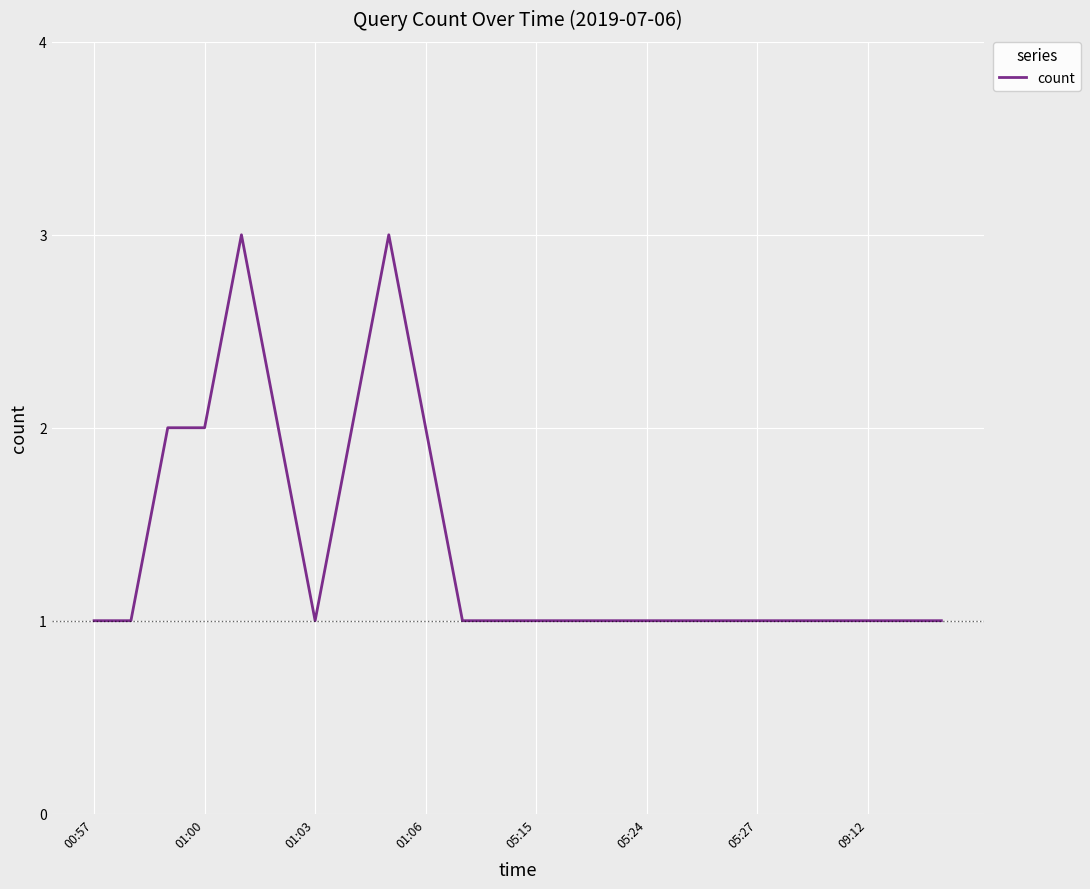

What is the difference between the maximum and minimum values?

2